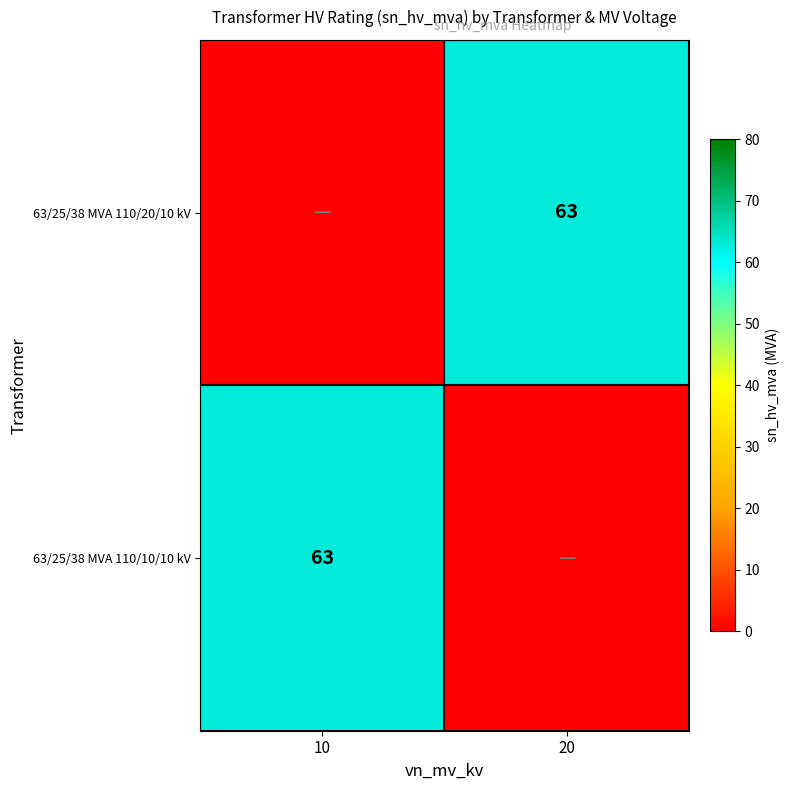

The 63/25/38 MVA 110/20/10 kV series shows 90 at 20. True or false?

False